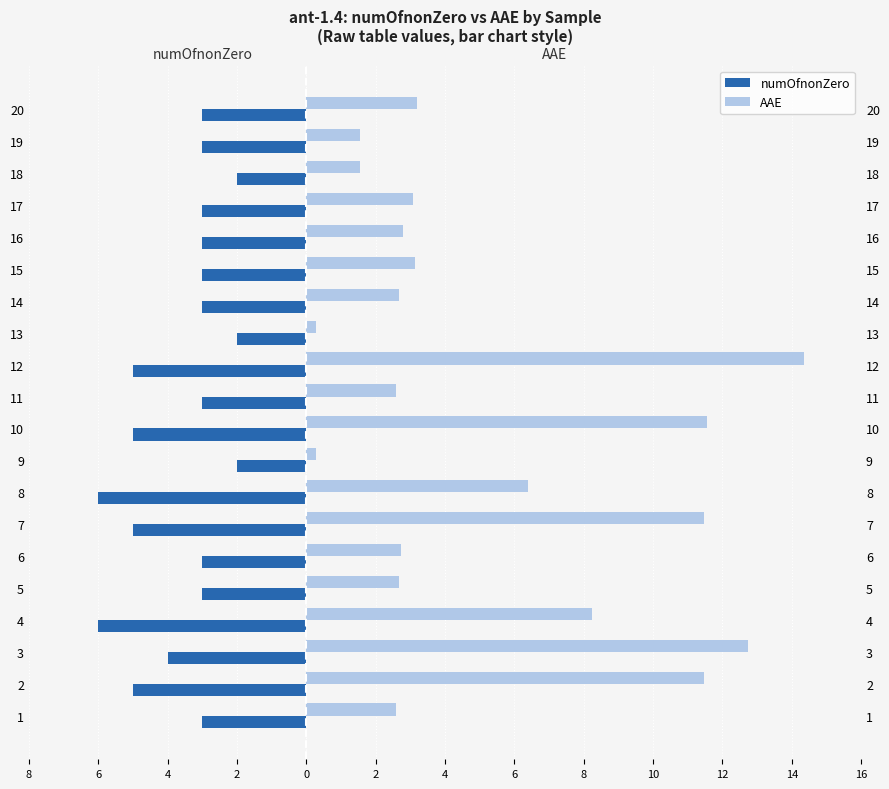

What are all the series names shown in the legend?

numOfnonZero, AAE